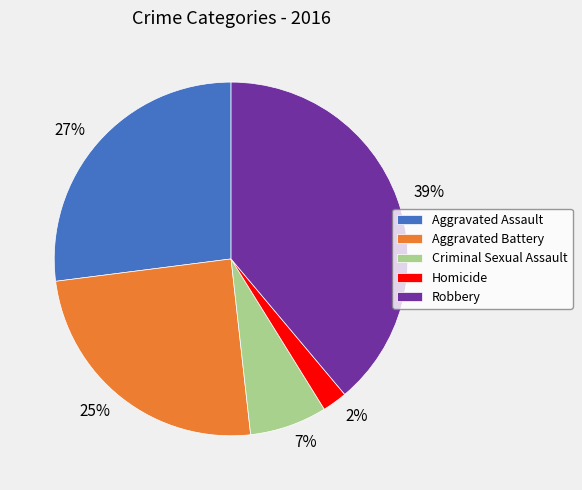

How many slices are in this pie chart?

5